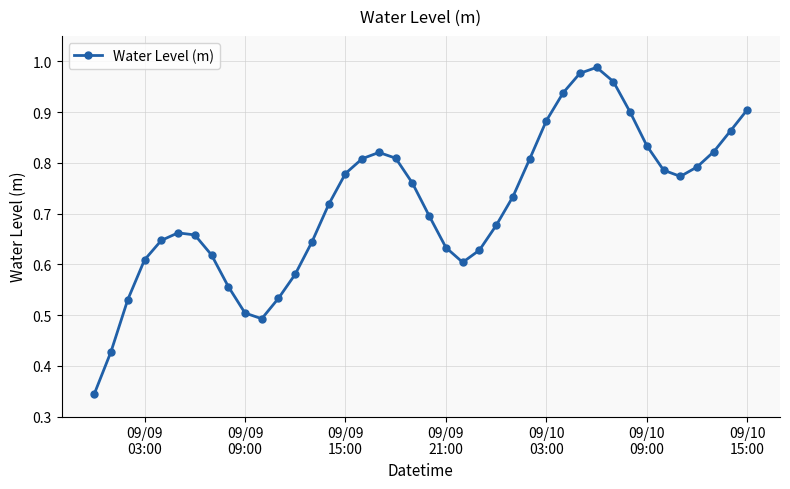

What is the sum of all values?

28.7